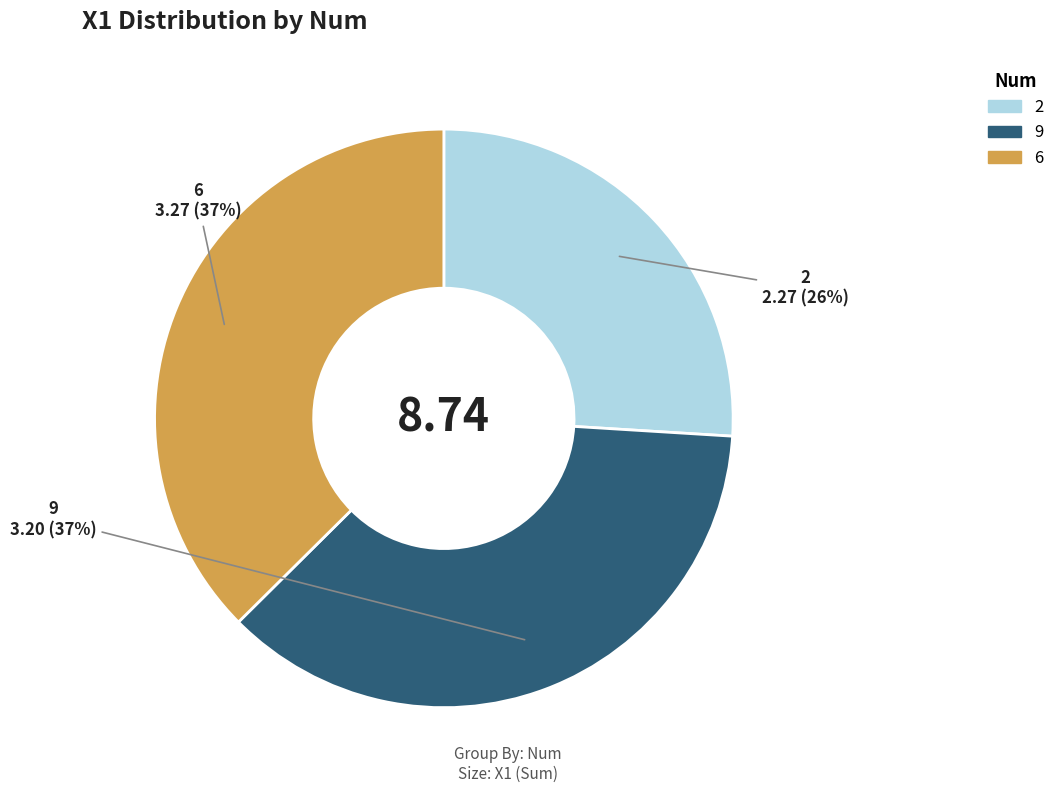

Does any single category account for the majority?

No